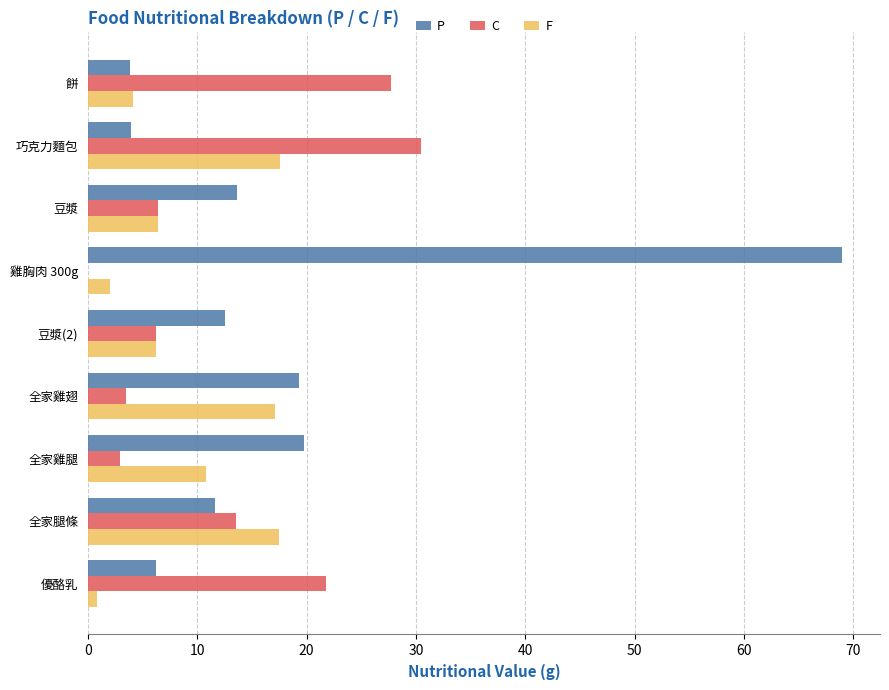

What is the greatest value displayed?

69.0